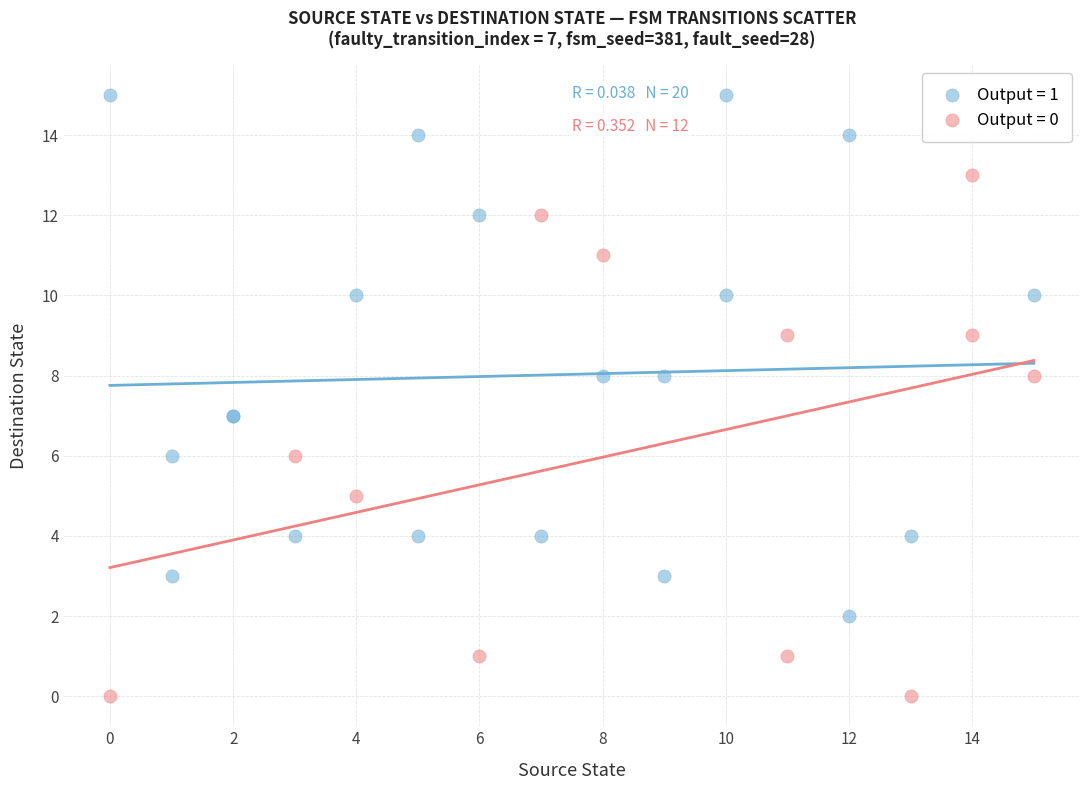

Which series reaches the maximum Y coordinate?

Output = 1